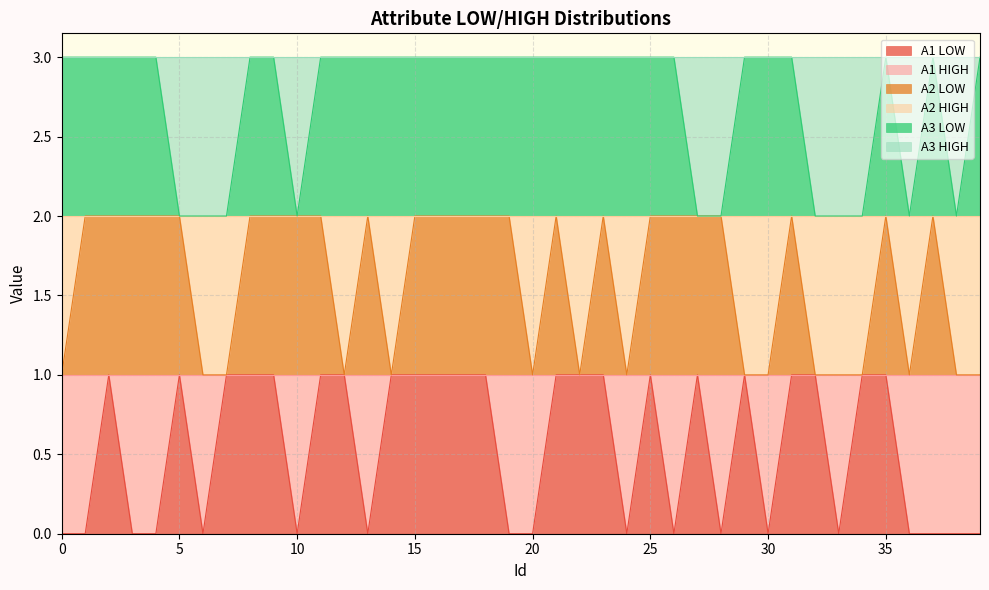

True or false: A2 LOW and A1 LOW intersect in this chart.

False